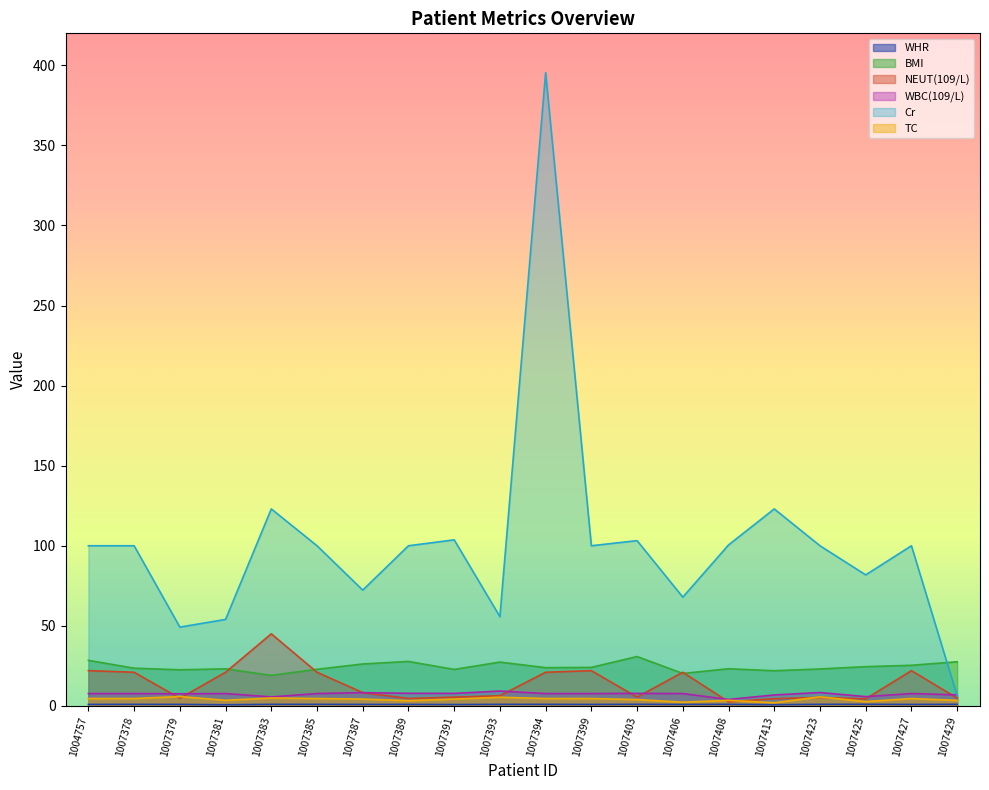

Read the WBC(109/L) value at 1007389.

7.9